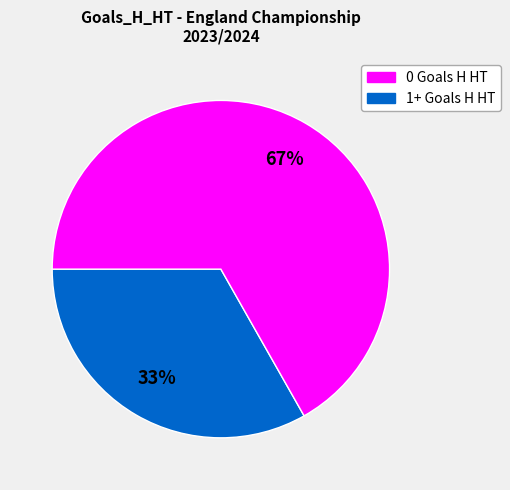

To the nearest percent, what is the average slice percentage?

50%